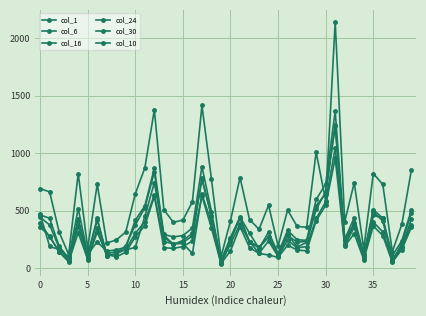

Which series has the largest total across all categories?

col_30